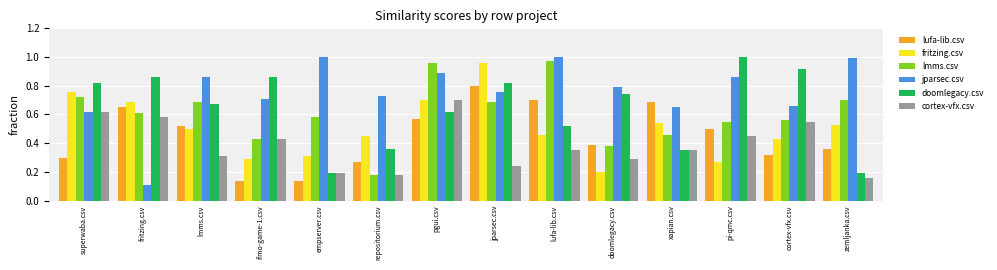

What is the sum of all doomlegacy.csv values?

8.9